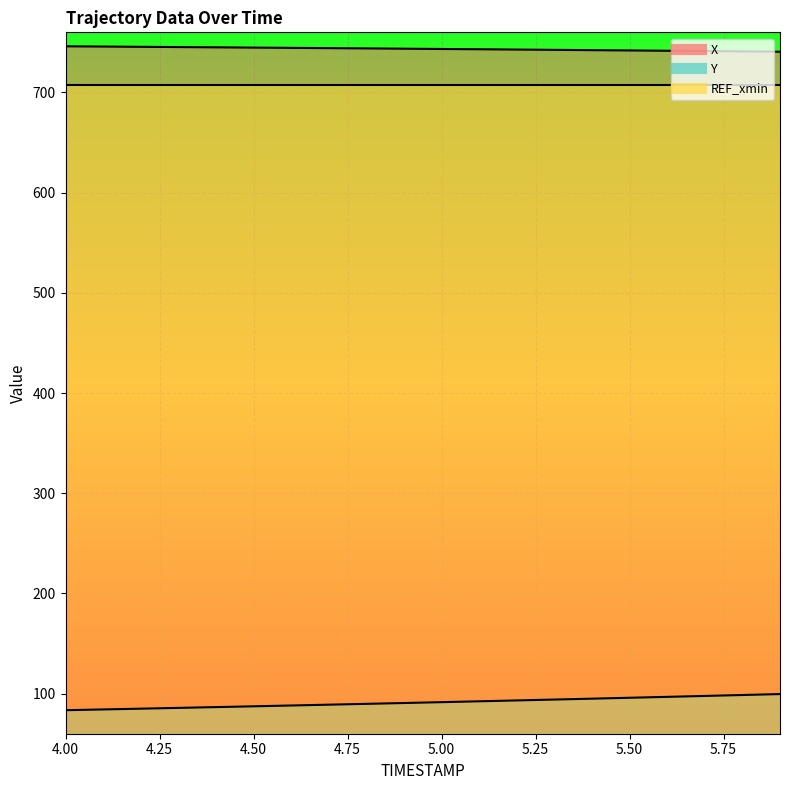

What is the label of the 7th point from the left?

4.6